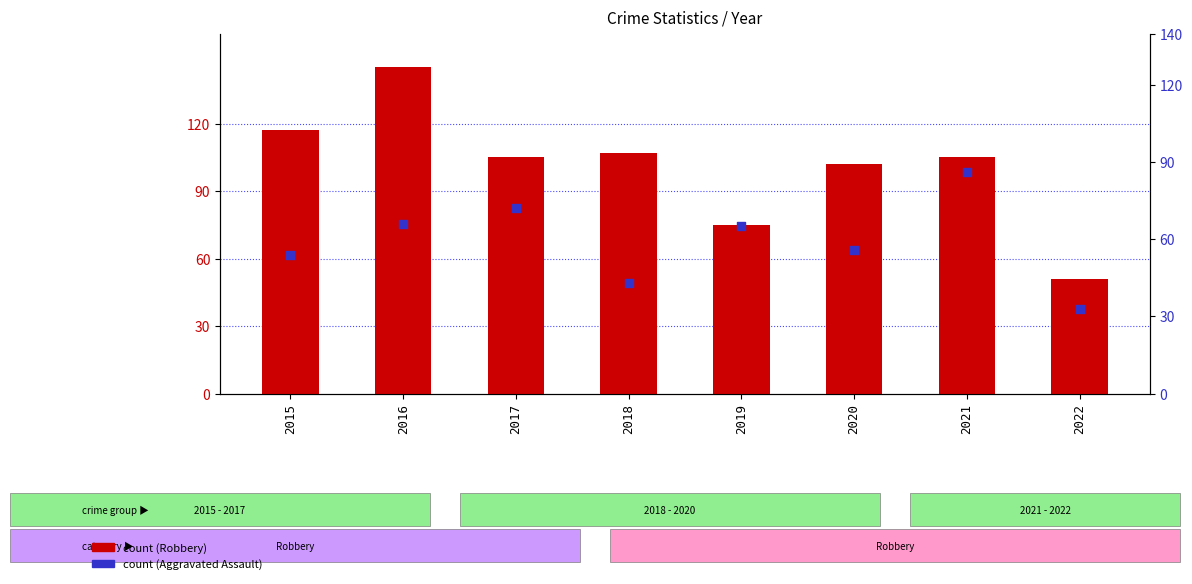

Which series has the widest spread of Y values?

Robbery